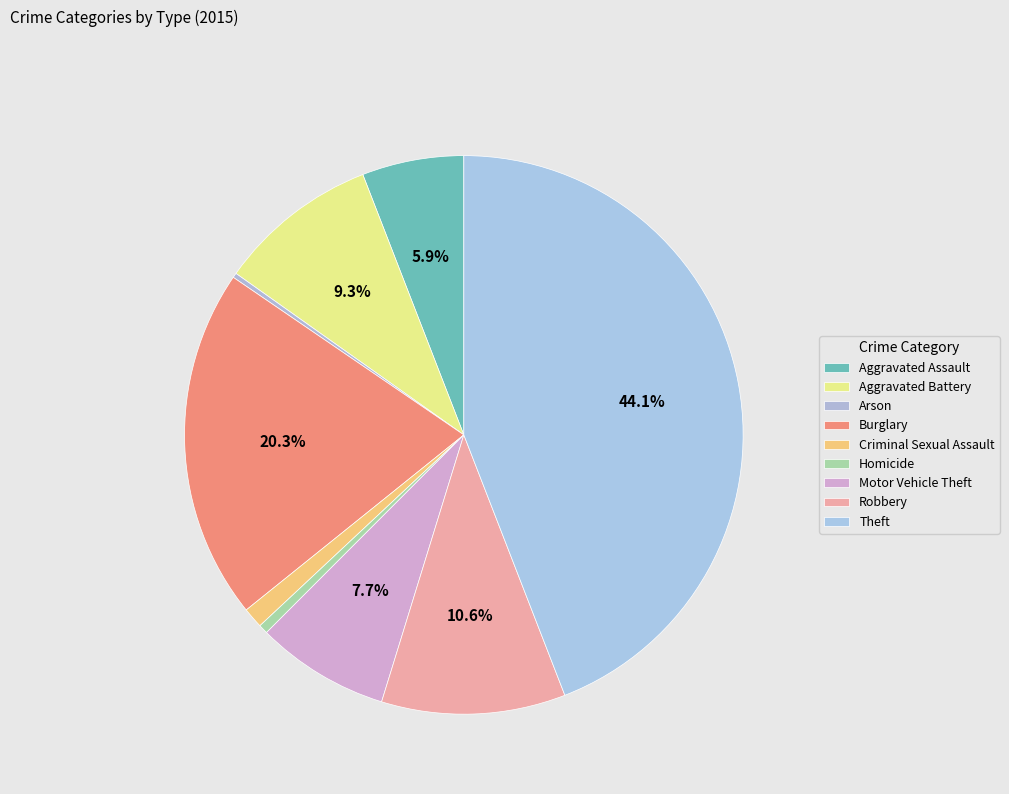

The Robbery slice represents 11% of the pie. True or false?

True